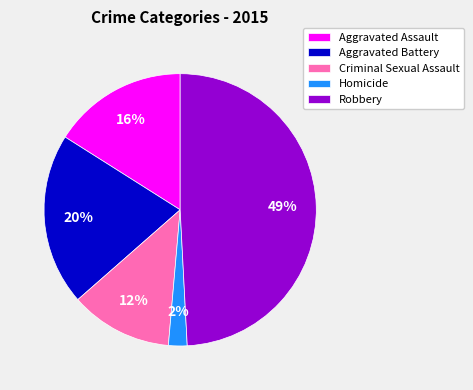

Which slice is the smallest?

Homicide